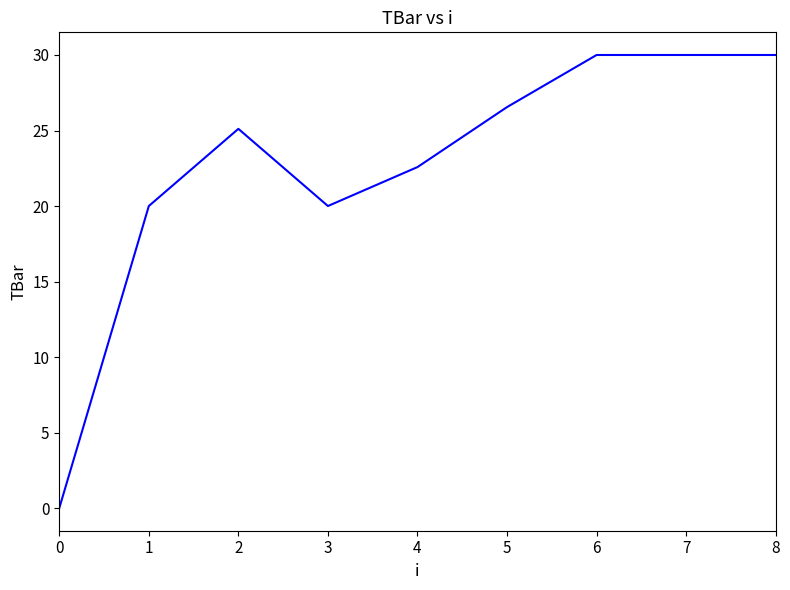

Reading left to right, extract all data points from this chart.

0.0	20.0	25.1	20.0	22.6	26.6	30.0	30.0	30.0